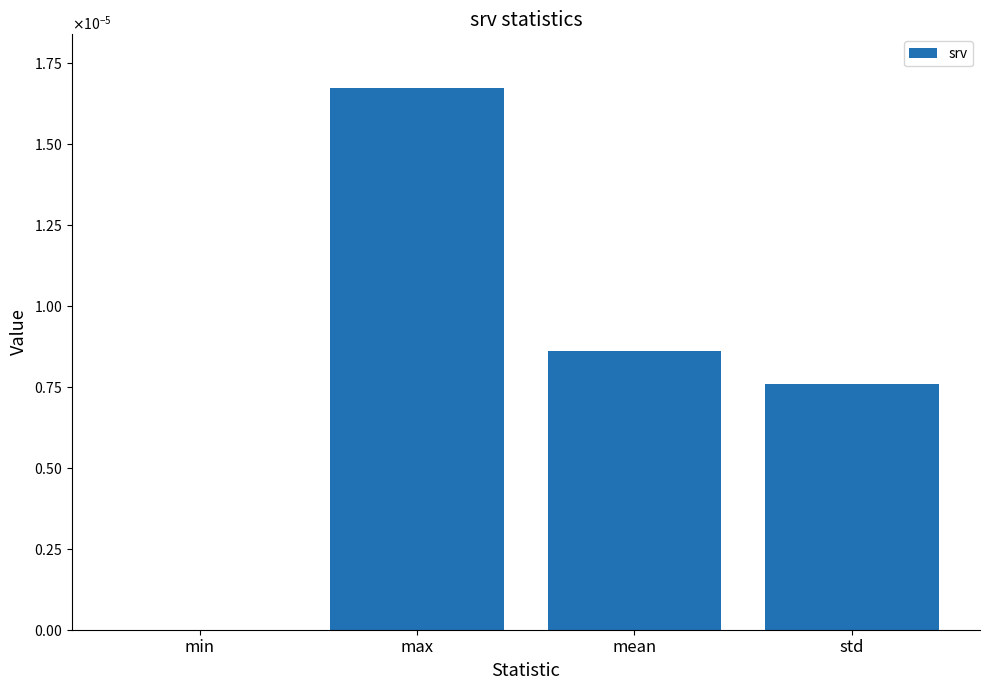

How many distinct data groups are displayed?

1